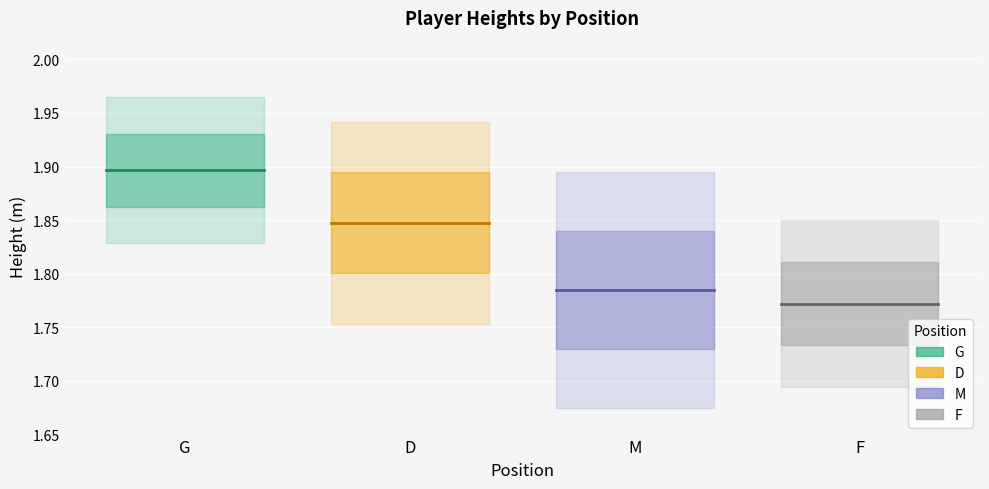

Which has a higher value, G or D?

G